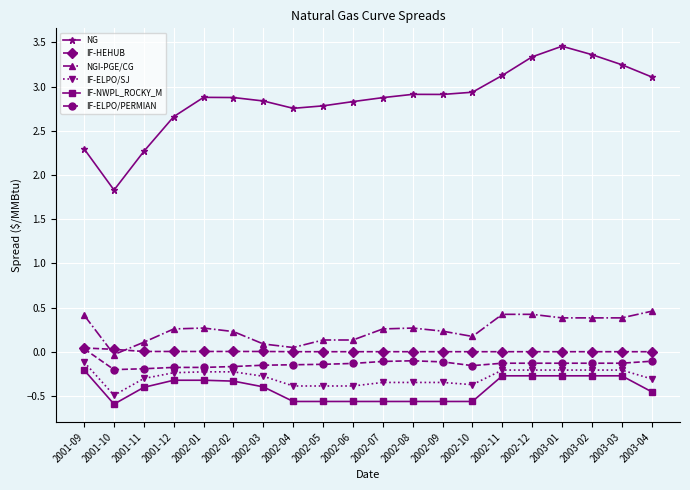

What is the spread (max minus min) of values at 2003-04?

3.6